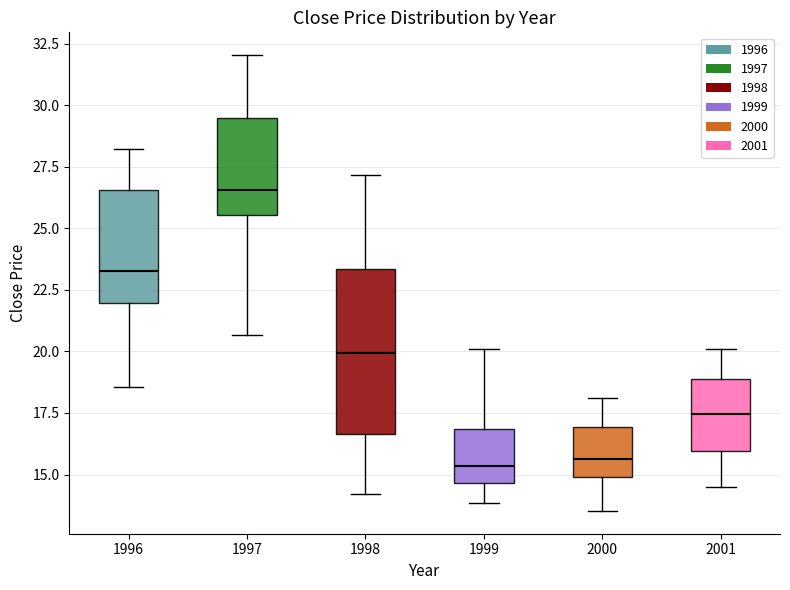

Reading left to right, transcribe this box plot: for each box, give where its median line is, the range the box spans, and where its two whiskers end, as read against the y-axis. The values are not printed on the chart, so give them approximately, as read against the axis.

1996: median 23.5, box 22.0 to 26.5, whiskers 18.5 to 28.0
1997: median 26.5, box 25.5 to 29.5, whiskers 20.5 to 32.0
1998: median 20.0, box 16.5 to 23.5, whiskers 14.0 to 27.0
1999: median 15.5, box 14.5 to 17.0, whiskers 14.0 to 20.0
2000: median 15.5, box 15.0 to 17.0, whiskers 13.5 to 18.0
2001: median 17.5, box 16.0 to 19.0, whiskers 14.5 to 20.0